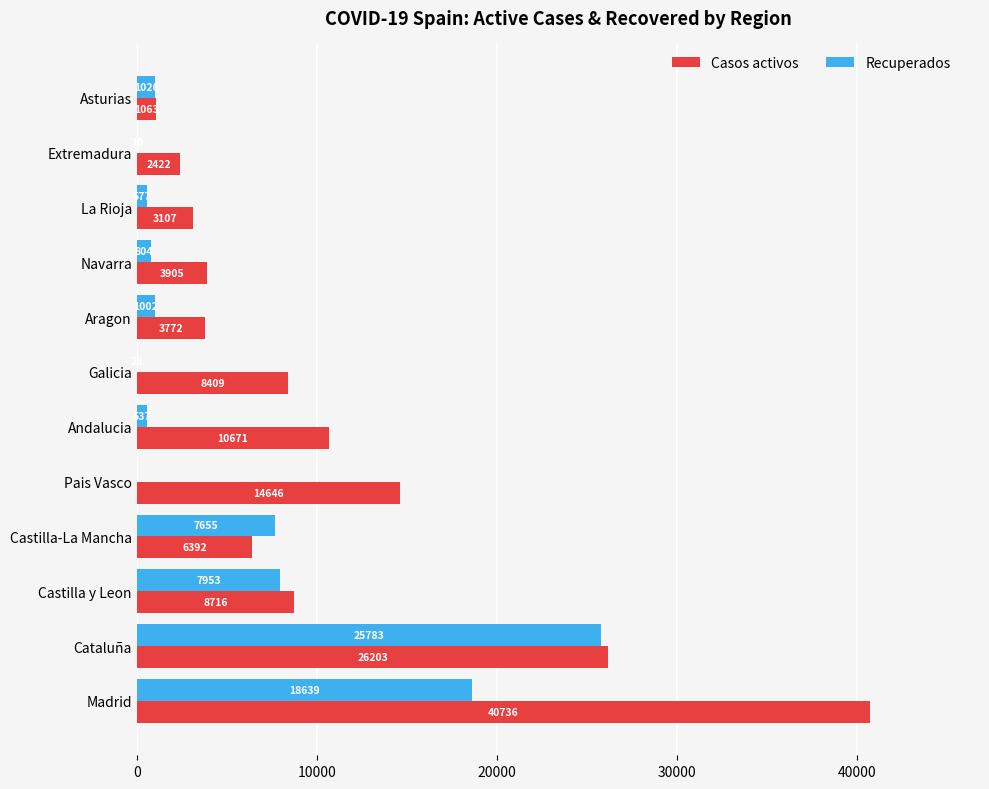

At which category is the sum across all series the highest?

Madrid